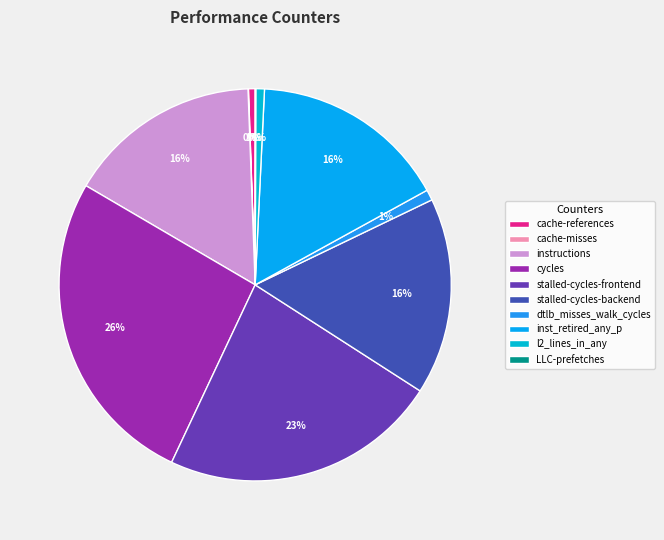

To the nearest percent, what is the average slice percentage?

10%